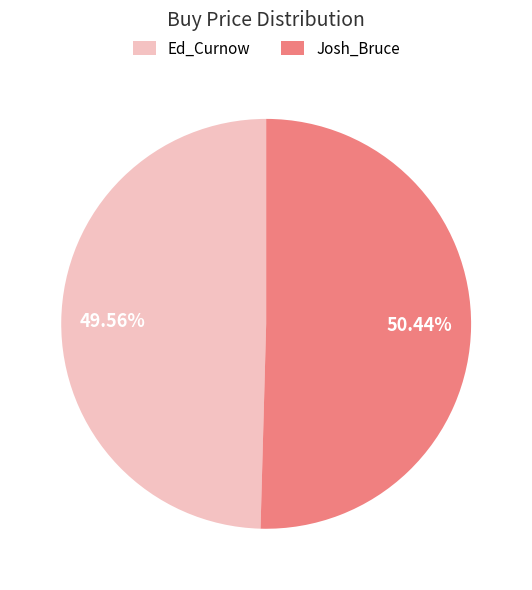

What is the smallest slice in the pie chart?

Ed_Curnow